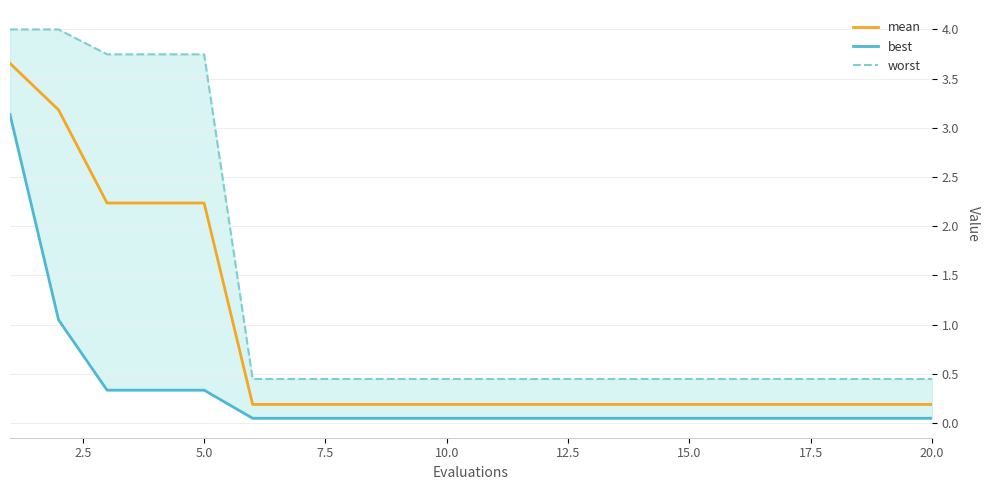

True or false: best and worst intersect in this chart.

False